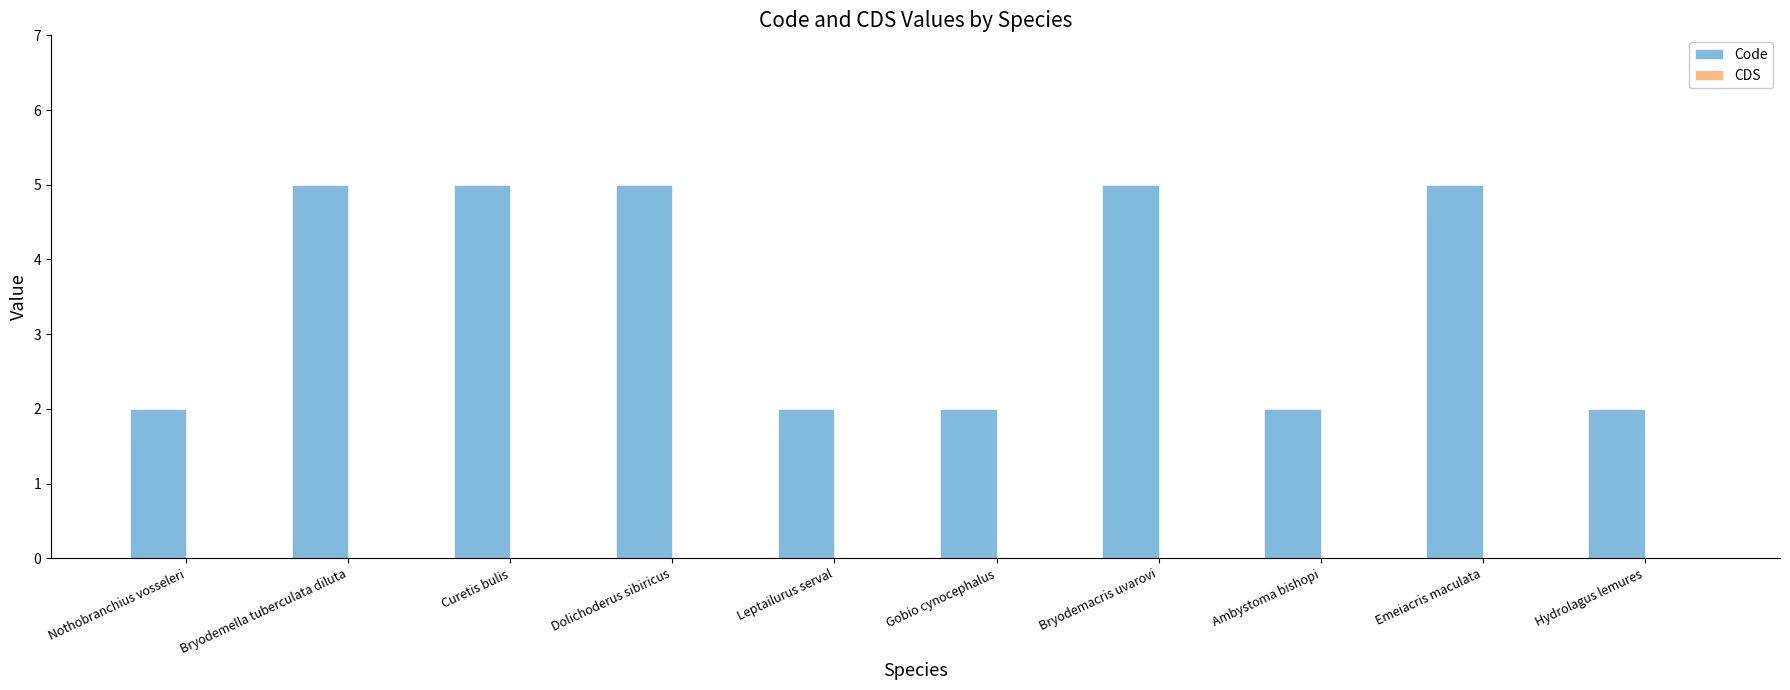

What is the change in value from Bryodemacris uvarovi to Hydrolagus lemures?

-3